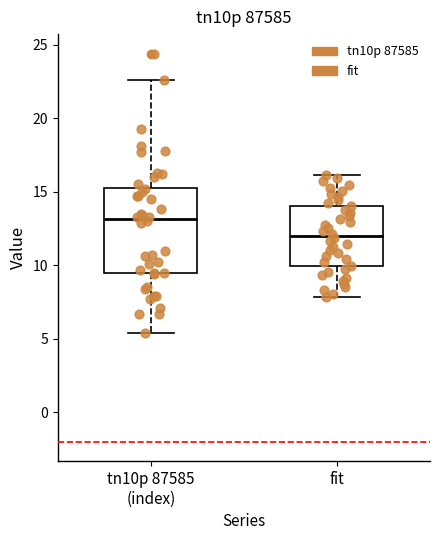

Which box has the lowest median line?

fit